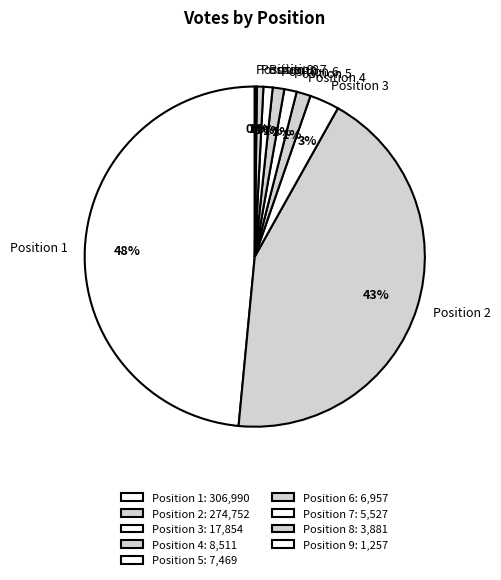

To the nearest percent, what is the difference between the largest and smallest slice percentages?

48%